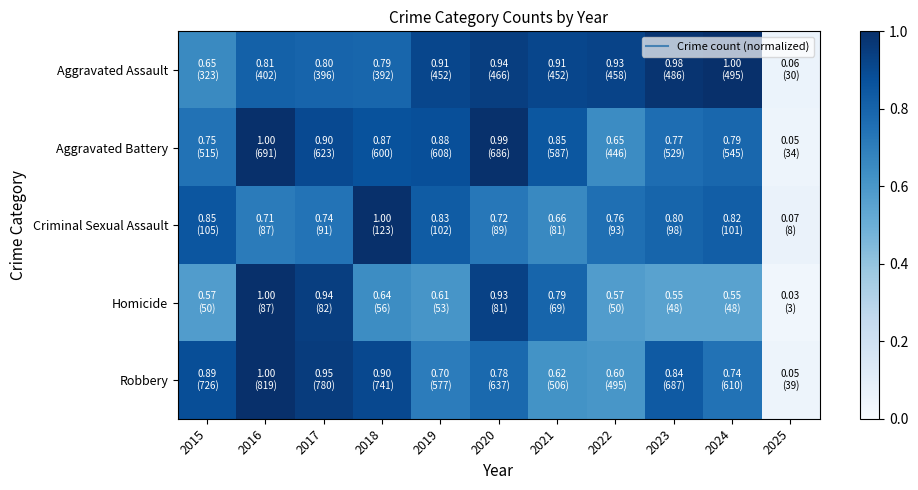

Reading left to right, list all the values displayed in this chart.

Aggravated Assault: 2015=0.7	2016=0.8	2017=0.8	2018=0.8	2019=0.9	2020=0.9	2021=0.9	2022=0.9	2023=1.0	2024=1.0	2025=0.1
Aggravated Battery: 2015=0.7	2016=1.0	2017=0.9	2018=0.9	2019=0.9	2020=1.0	2021=0.8	2022=0.6	2023=0.8	2024=0.8	2025=0.0
Criminal Sexual Assault: 2015=0.9	2016=0.7	2017=0.7	2018=1.0	2019=0.8	2020=0.7	2021=0.7	2022=0.8	2023=0.8	2024=0.8	2025=0.1
Homicide: 2015=0.6	2016=1.0	2017=0.9	2018=0.6	2019=0.6	2020=0.9	2021=0.8	2022=0.6	2023=0.6	2024=0.6	2025=0.0
Robbery: 2015=0.9	2016=1.0	2017=1.0	2018=0.9	2019=0.7	2020=0.8	2021=0.6	2022=0.6	2023=0.8	2024=0.7	2025=0.0